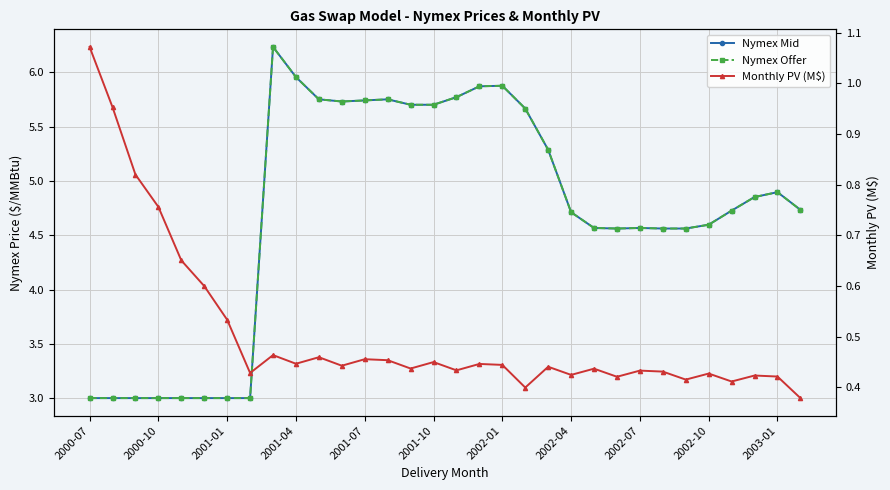

What are all the series names shown in the legend?

Nymex Mid, Nymex Offer, Monthly PV (M$)